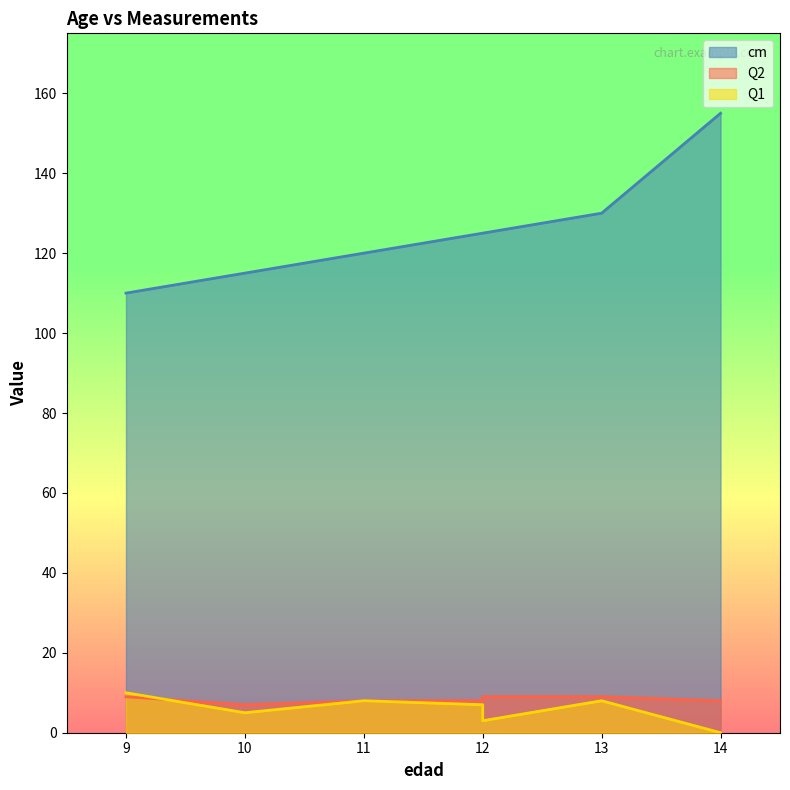

What is the difference between the maximum and second lowest values in the Q1 series?

7